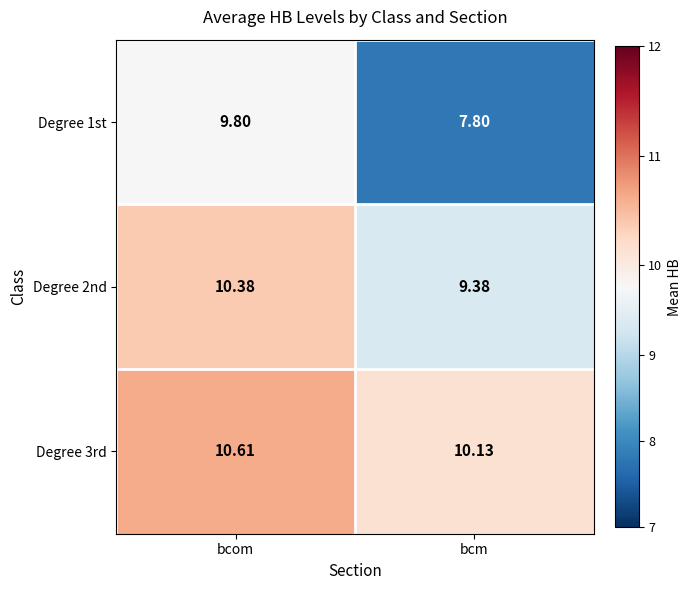

At how many categories does at least one series exceed 10?

2